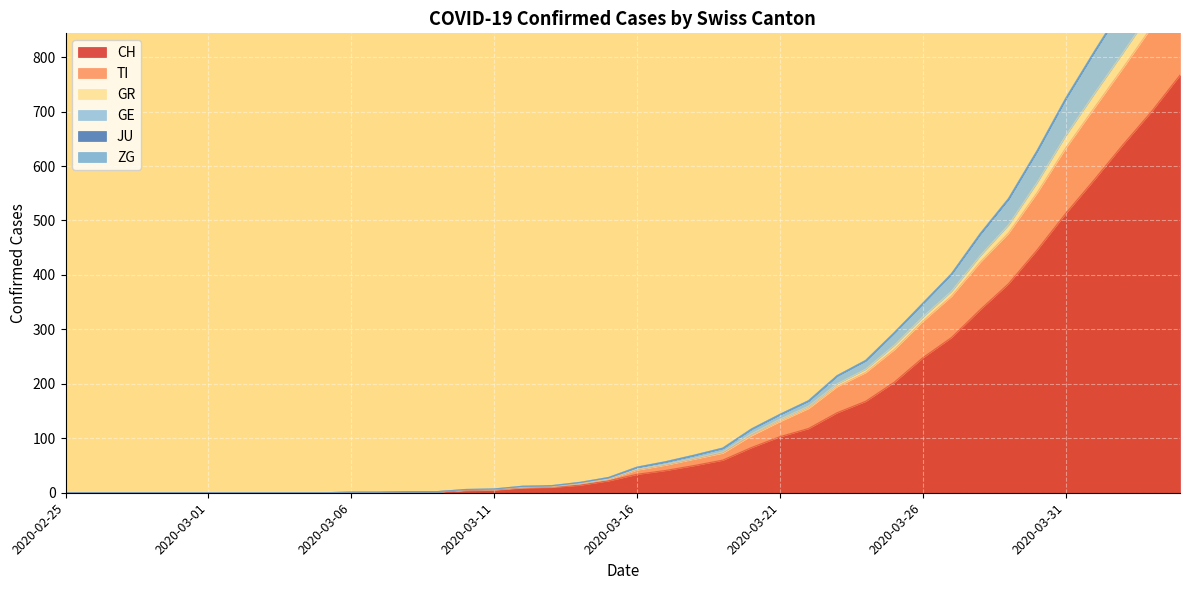

Which series changed the most between 2020-03-19 and 2020-03-31?

GR